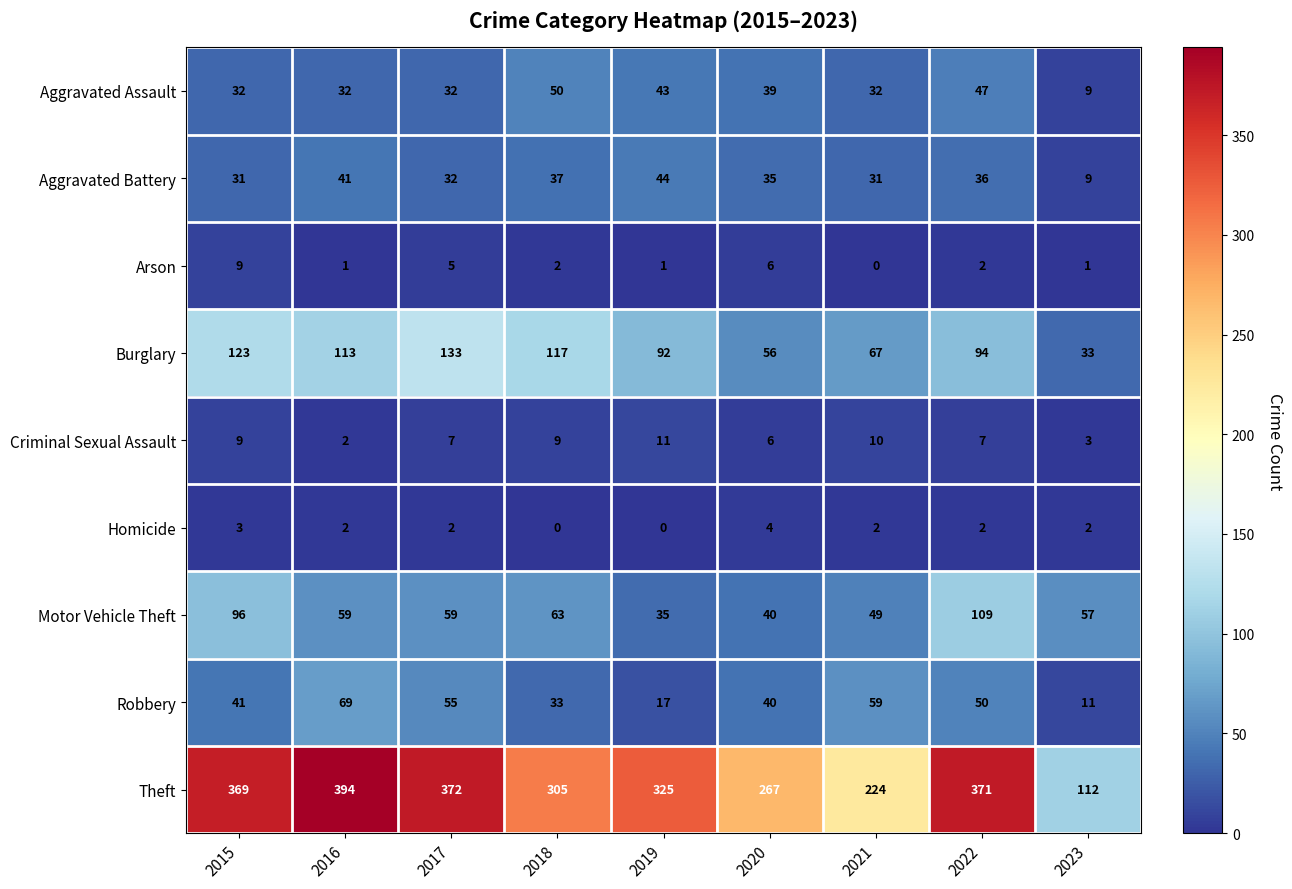

What is the difference between the highest and lowest values at 2016?

393